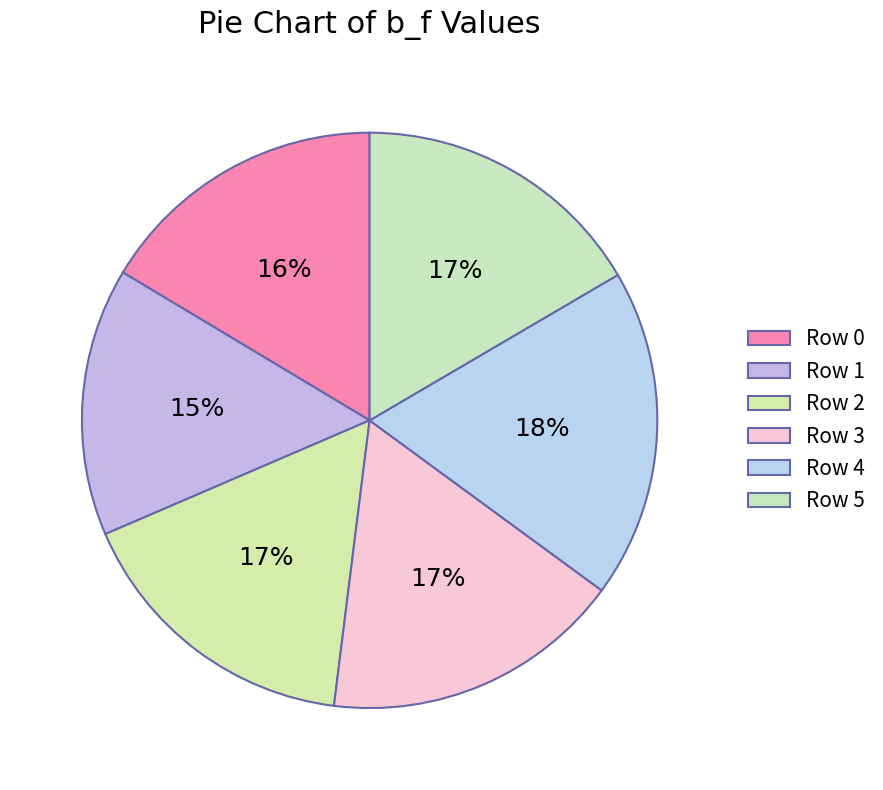

Which category has the biggest portion of the pie?

Row 4